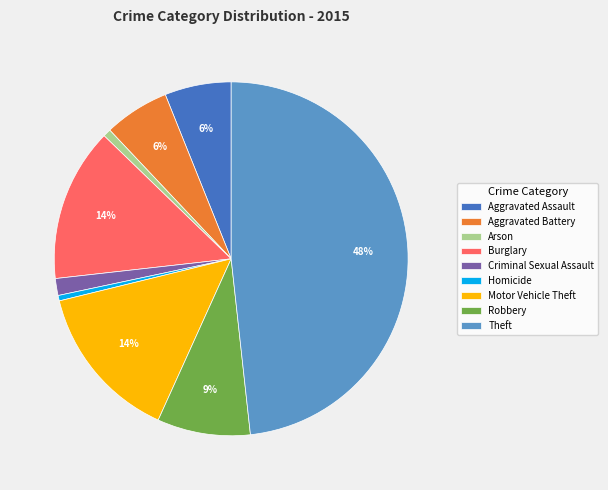

The Burglary slice represents 14% of the pie. True or false?

True